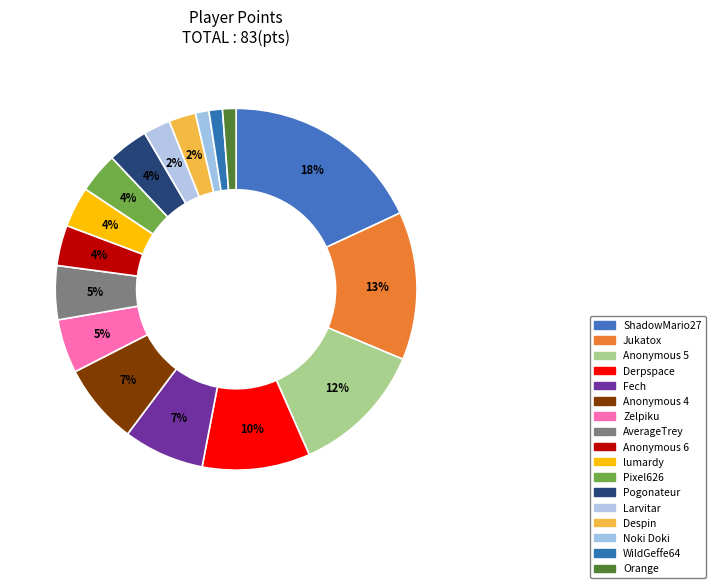

How many slices are in this pie chart?

17